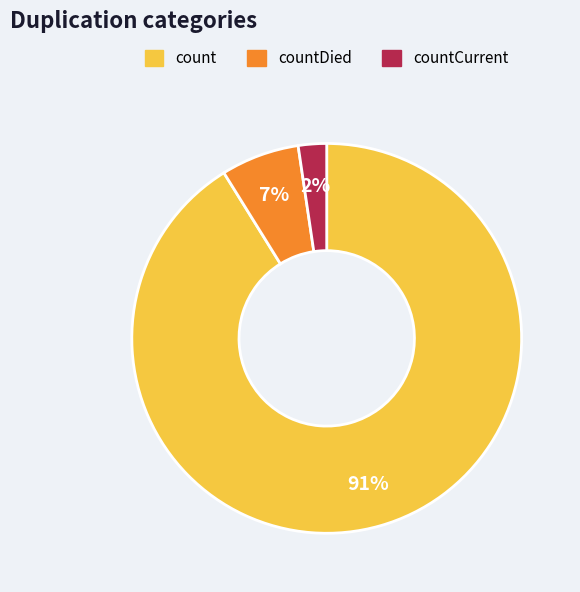

To the nearest percent, what is the average slice percentage?

33%